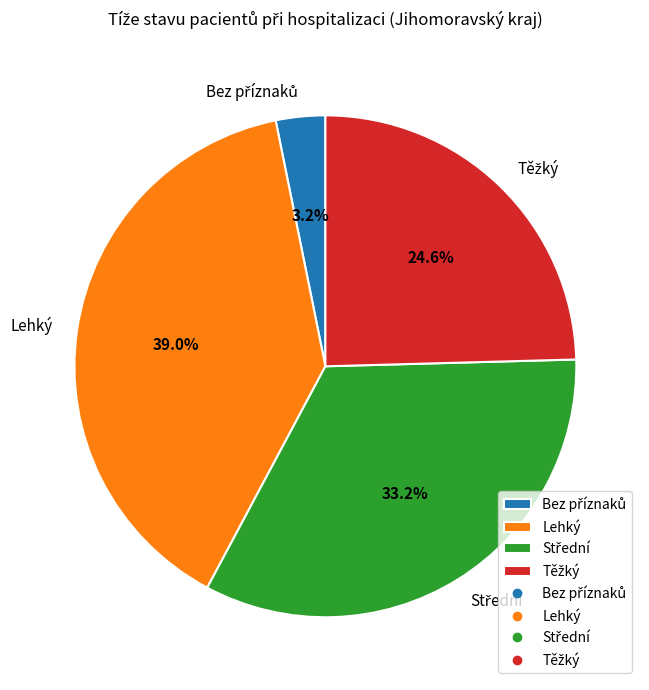

Is there any slice that represents more than half of the pie?

No